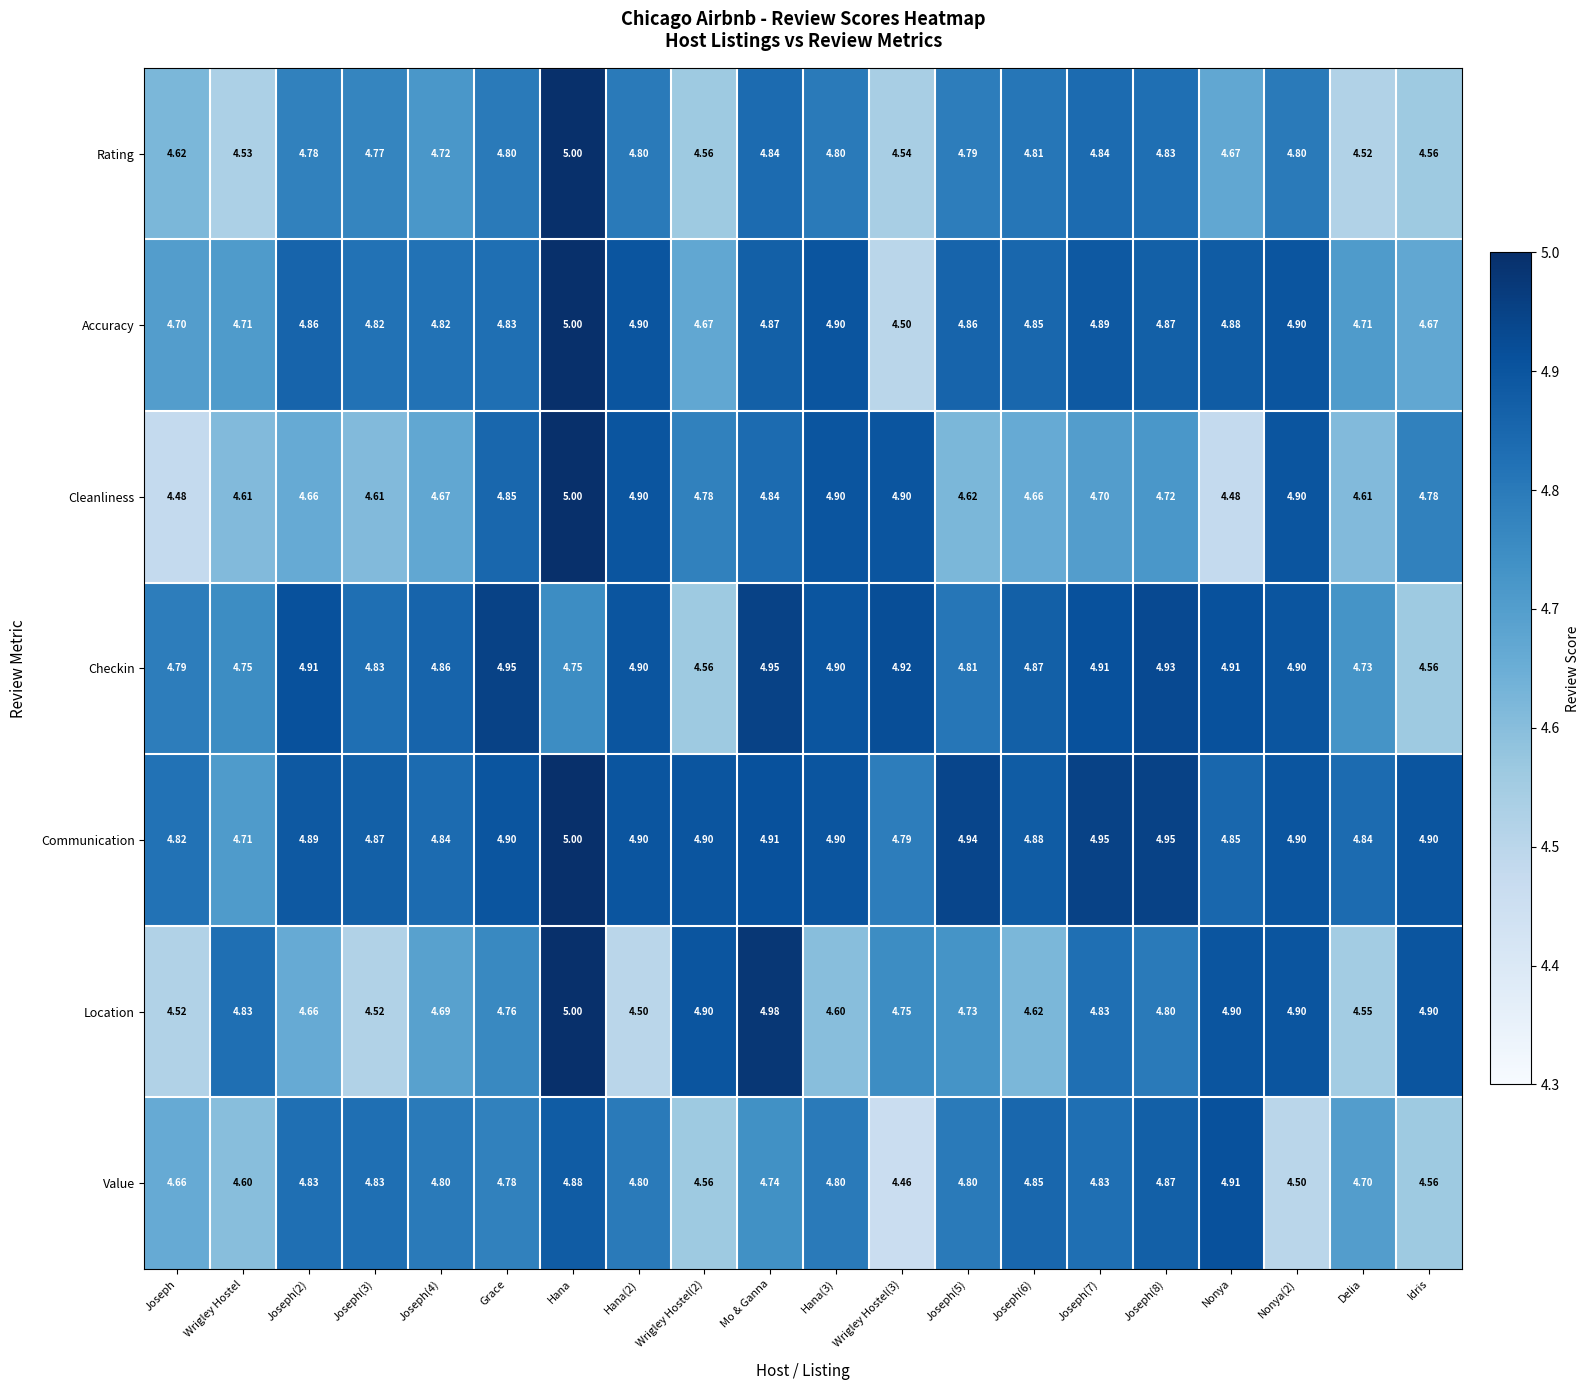

Which category has the highest value in the Cleanliness series?

Hana